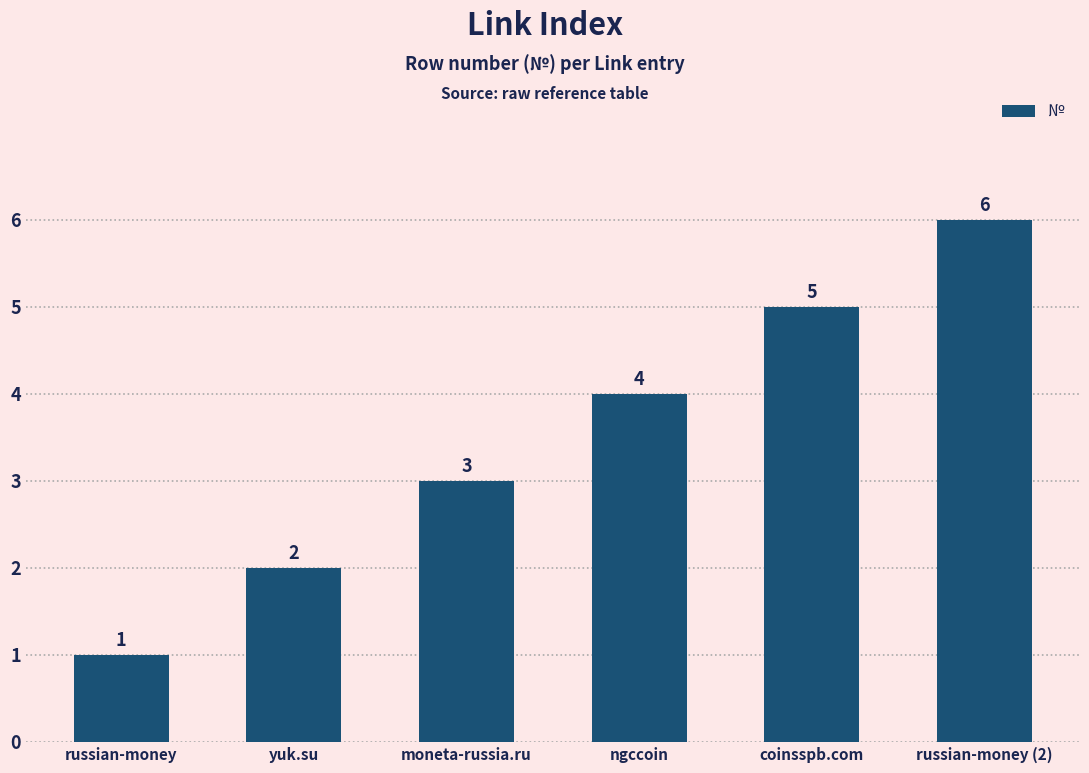

What is the difference between the second highest and minimum values?

4